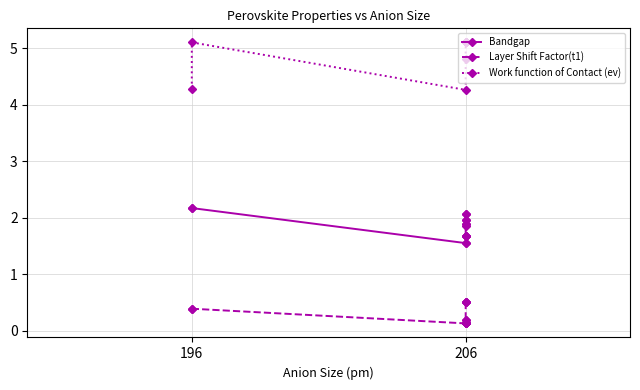

Rank the series by their average value, from highest to lowest.

Work function of Contact (ev), Bandgap, Layer Shift Factor(t1)